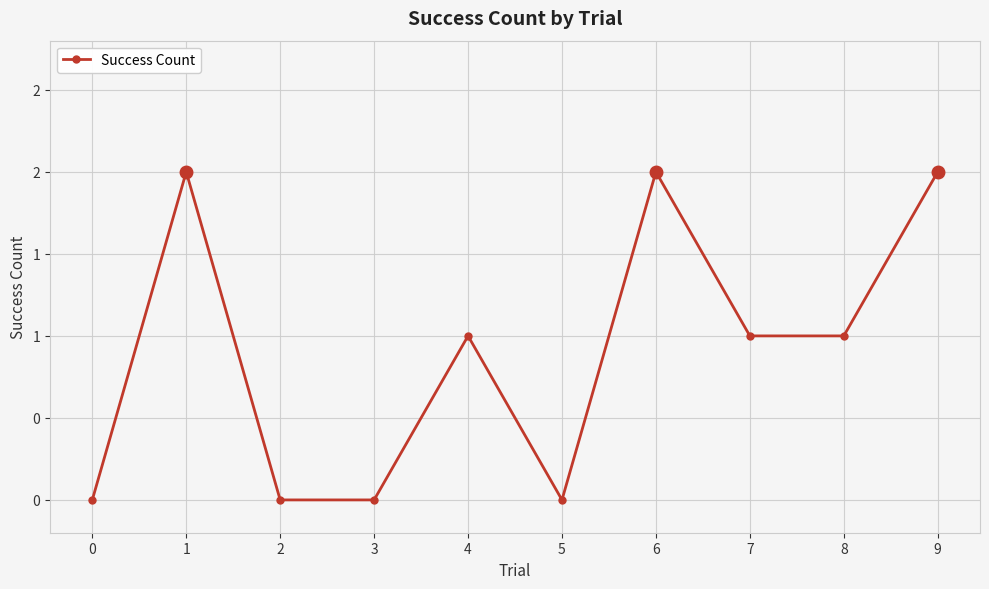

Reading right to left, transcribe all the data shown in this chart.

9=2	8=1	7=1	6=2	5=0	4=1	3=0	2=0	1=2	0=0